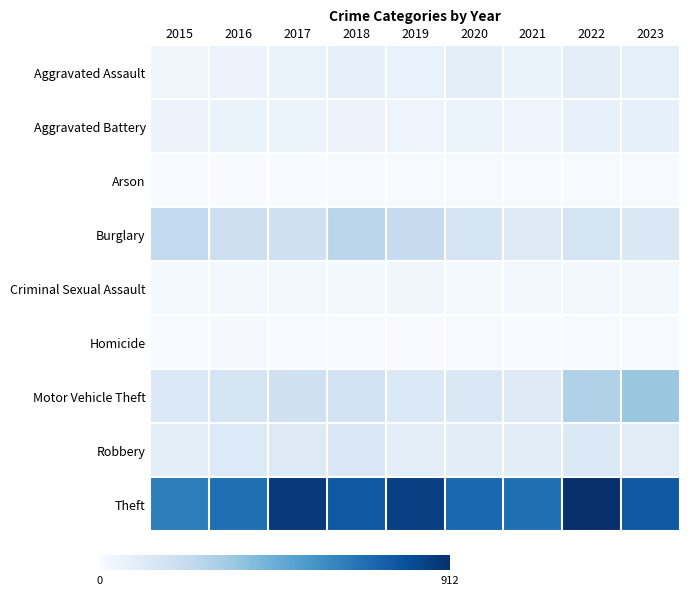

At 2017, list the series in order from smallest to largest.

Arson, Homicide, Criminal Sexual Assault, Aggravated Battery, Aggravated Assault, Robbery, Motor Vehicle Theft, Burglary, Theft